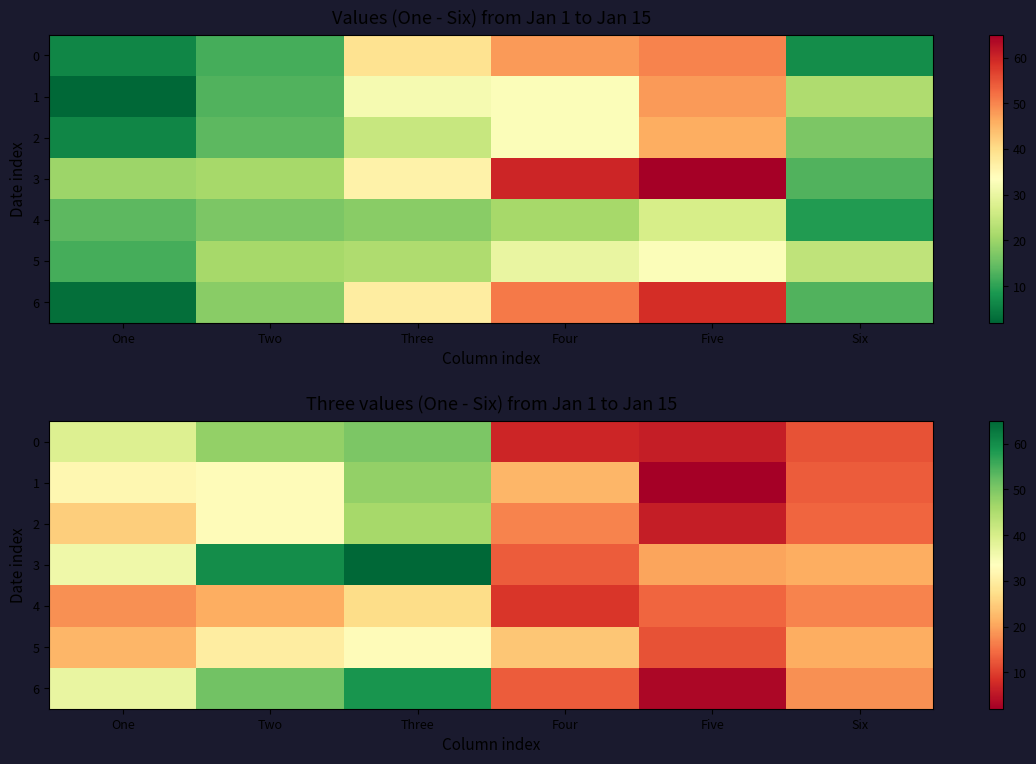

What is the difference between the maximum and minimum values in the 1 series?

46